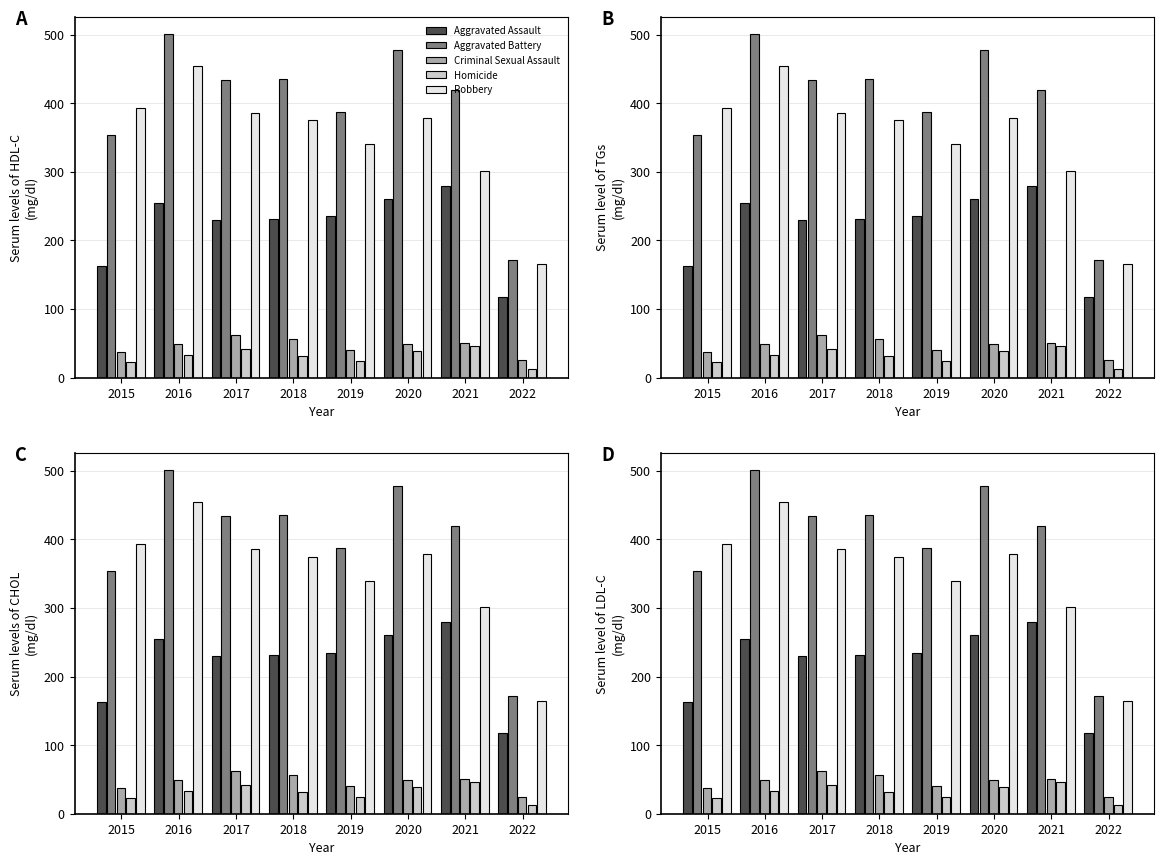

How many bars are there in total?

40